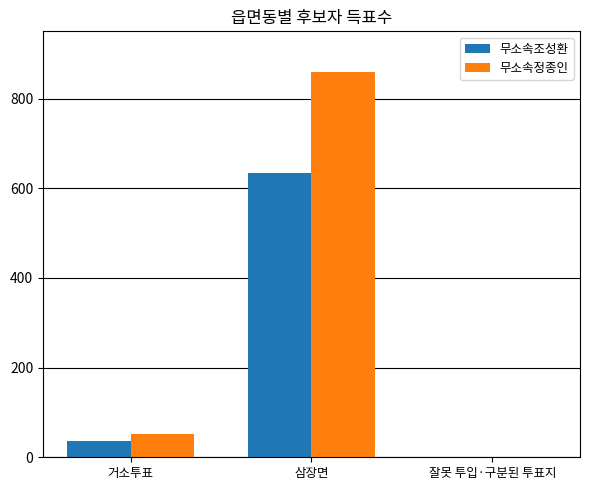

What is the maximum value for 무소속정종인?

859